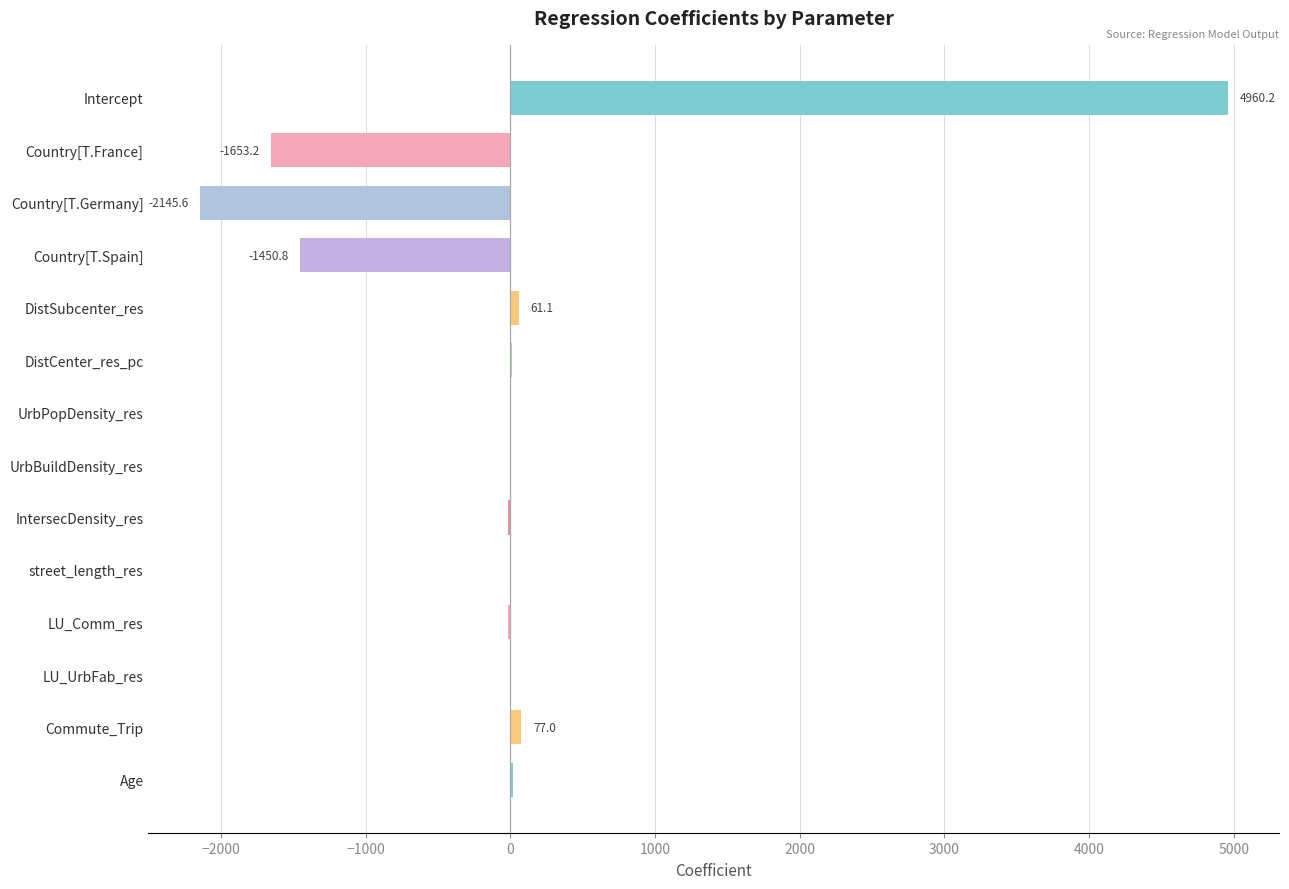

Between Intercept and UrbPopDensity_res, which is larger?

Intercept